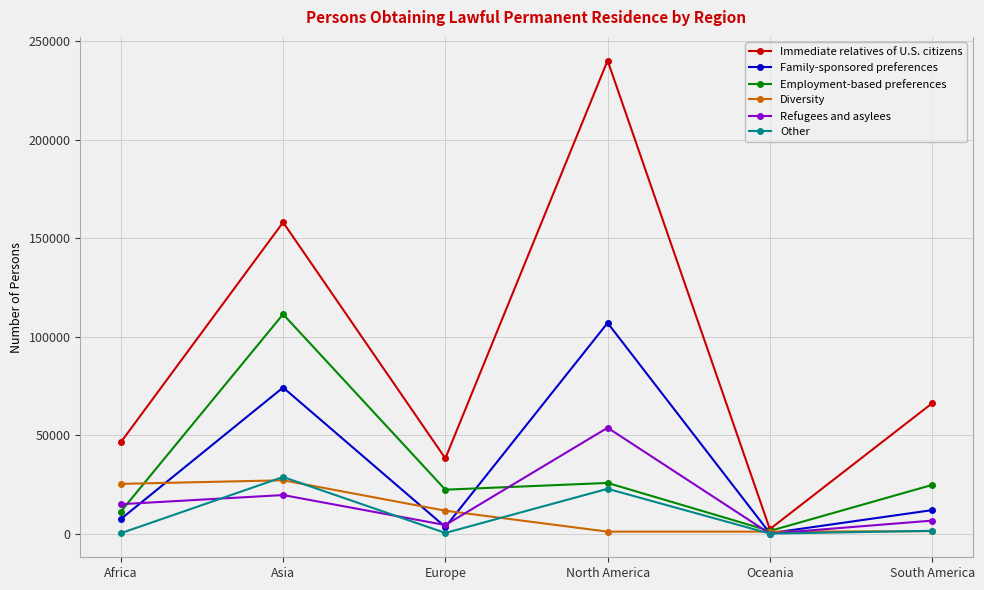

At which category does Immediate relatives of U.S. citizens reach its first local peak?

Asia